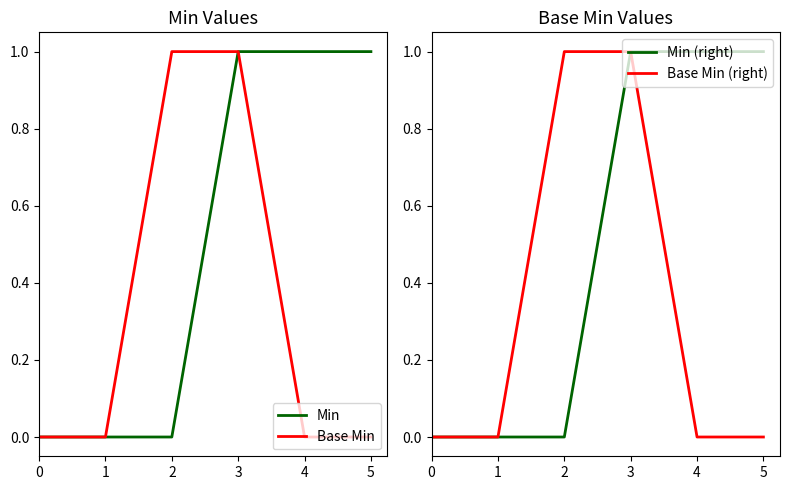

Which series has the largest total across all categories?

Min